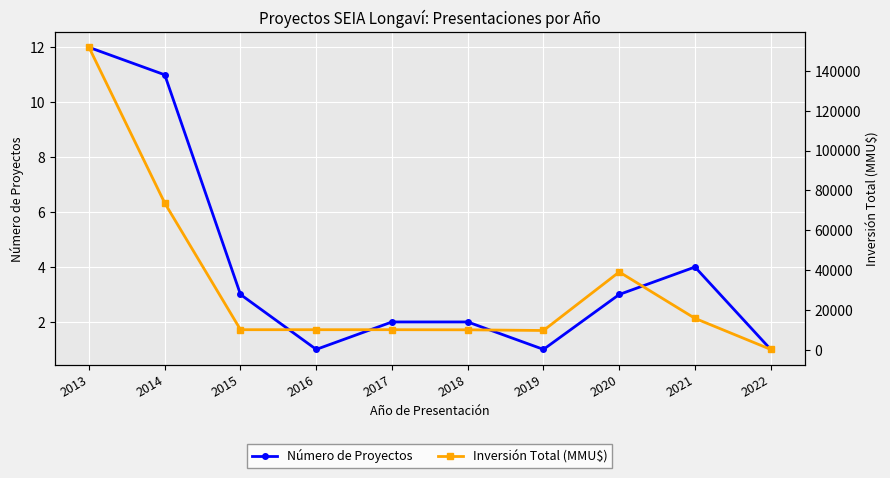

What is the value of the Número de Proyectos point at the 9th from the left?

4